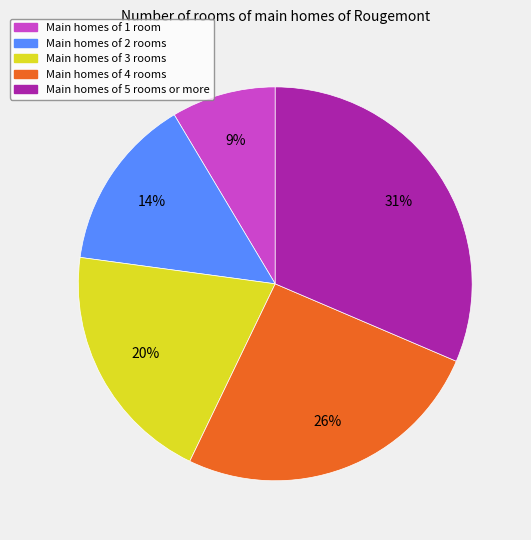

Between Main homes of 2 rooms and Main homes of 3 rooms, which is larger?

Main homes of 3 rooms